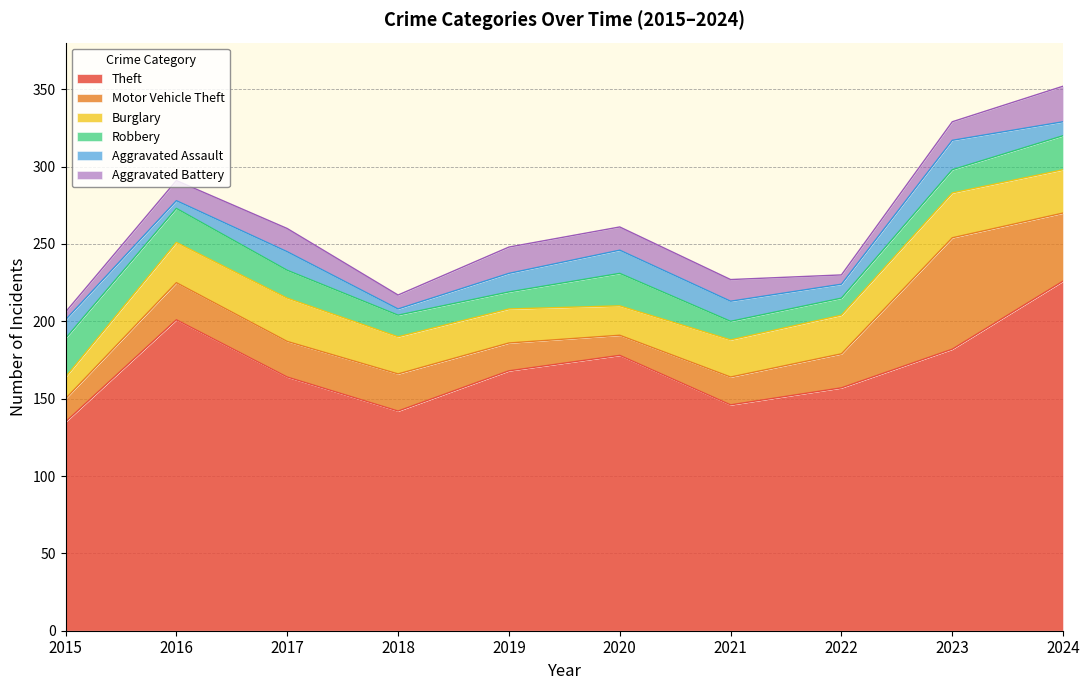

True or false: Robbery has a value of 14 at 2018.

True